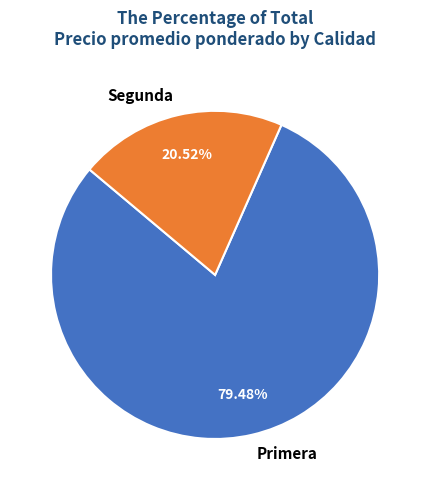

Which category has the smallest portion of the pie?

Segunda